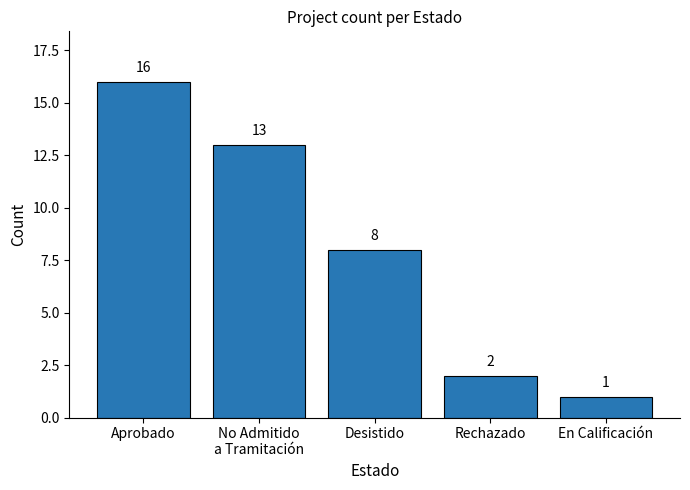

The chart shows a value of 18 at No Admitido
a Tramitación. True or false?

False